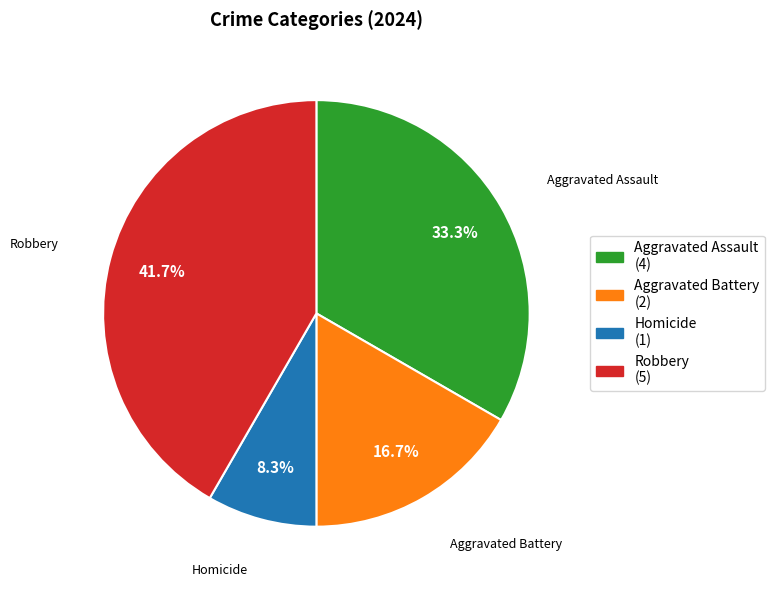

Is it true that Aggravated Assault is 20% of the pie?

False